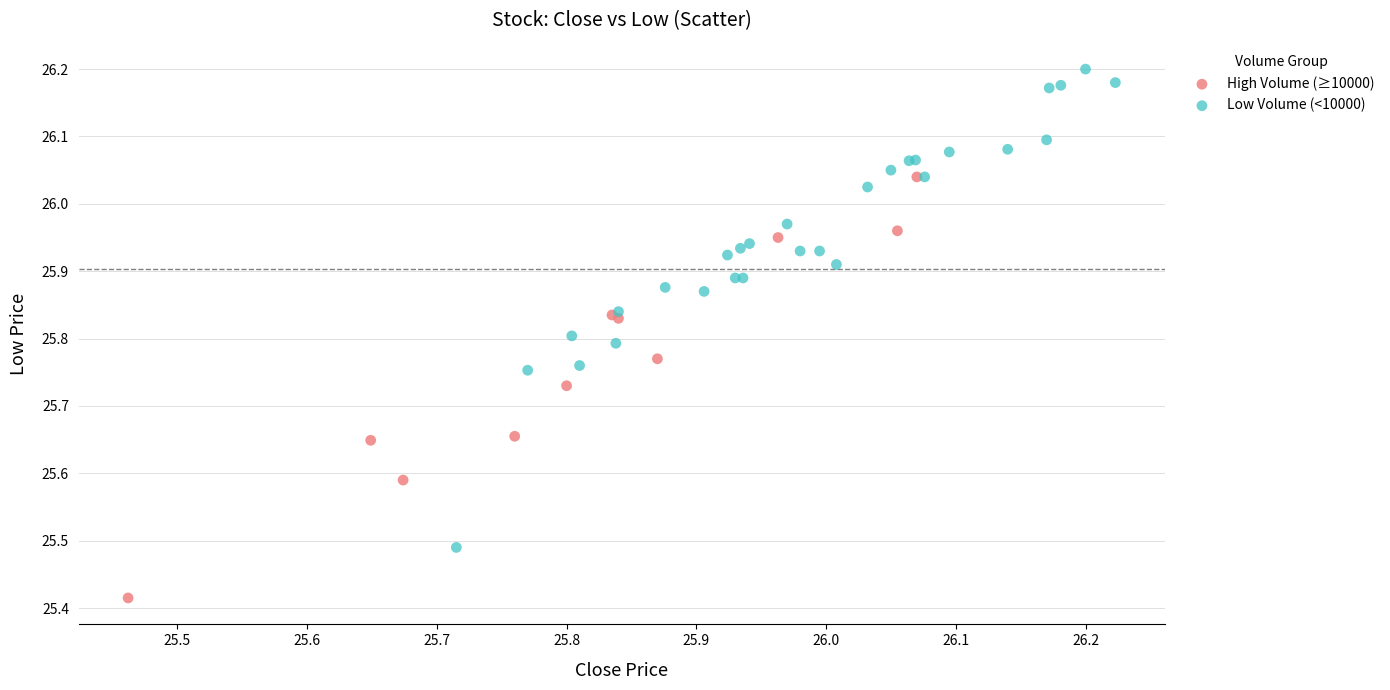

Which series reaches the minimum Y coordinate?

High Volume (≥10000)